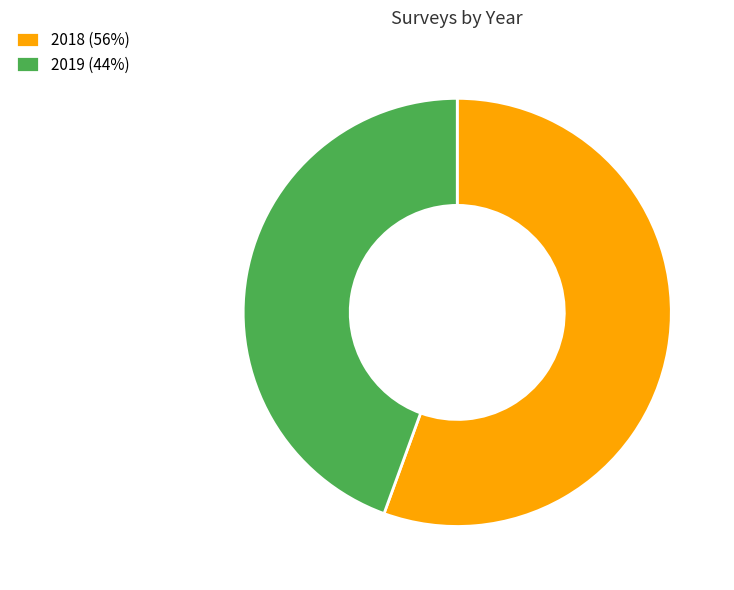

Does 2019 (44%) represent more than half of the total?

No